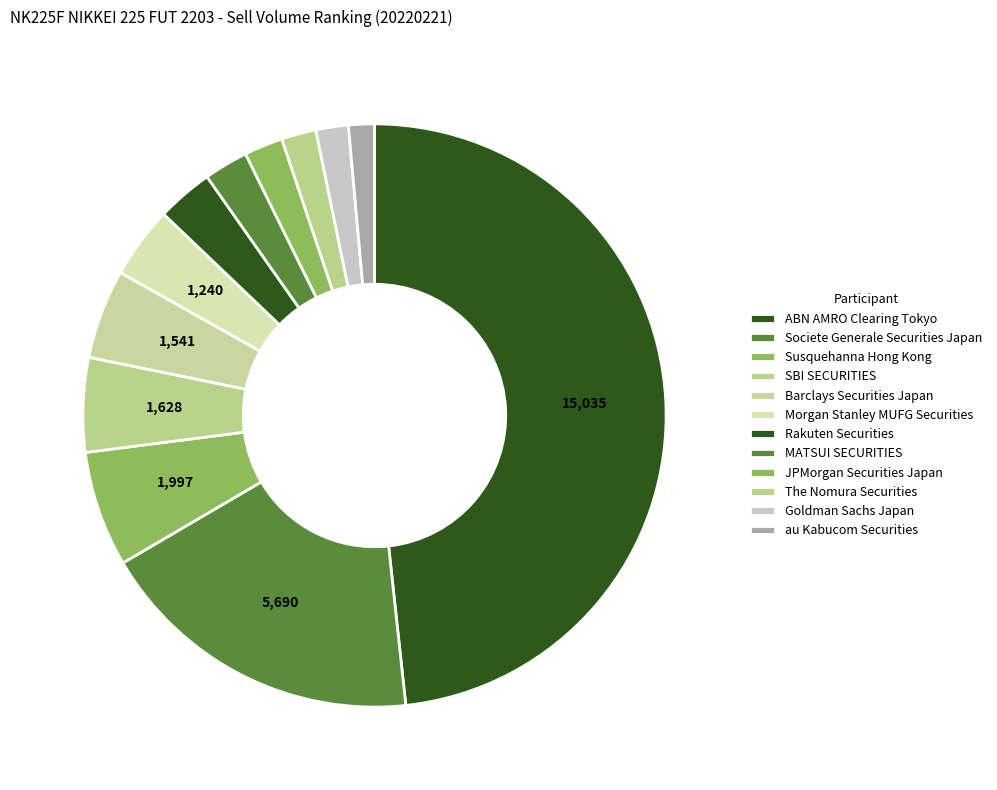

To the nearest percent, what portion does The Nomura Securities represent?

2%